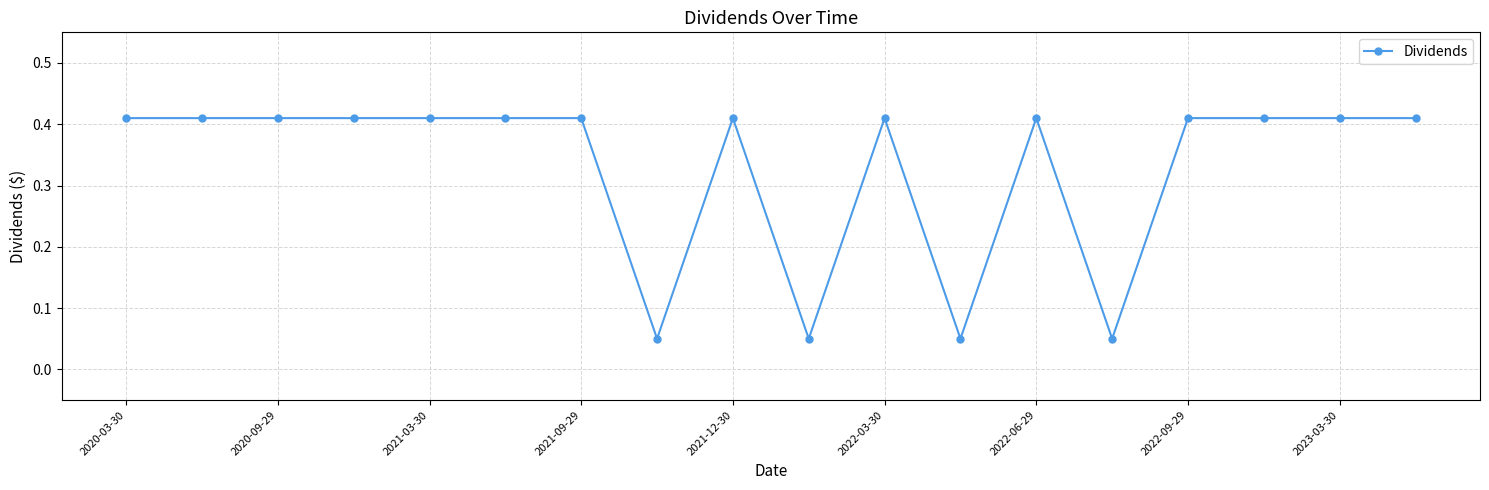

How many values are between 0 and 1?

18